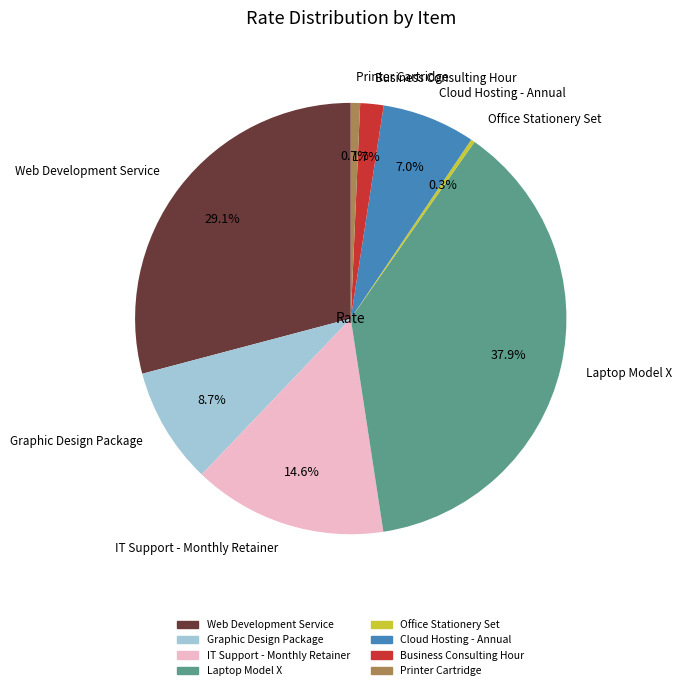

What is the ratio of the value at Web Development Service to the value at Graphic Design Package?

3.3